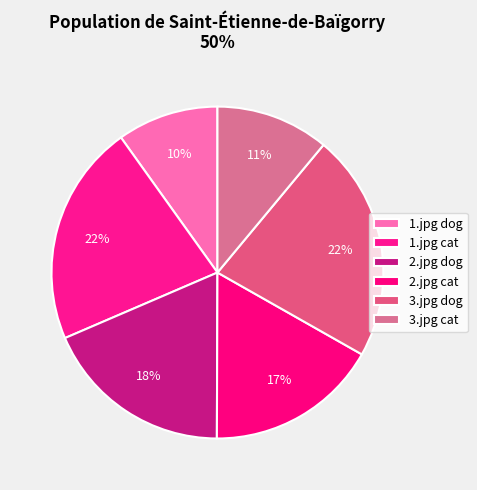

How many slices are in this pie chart?

6